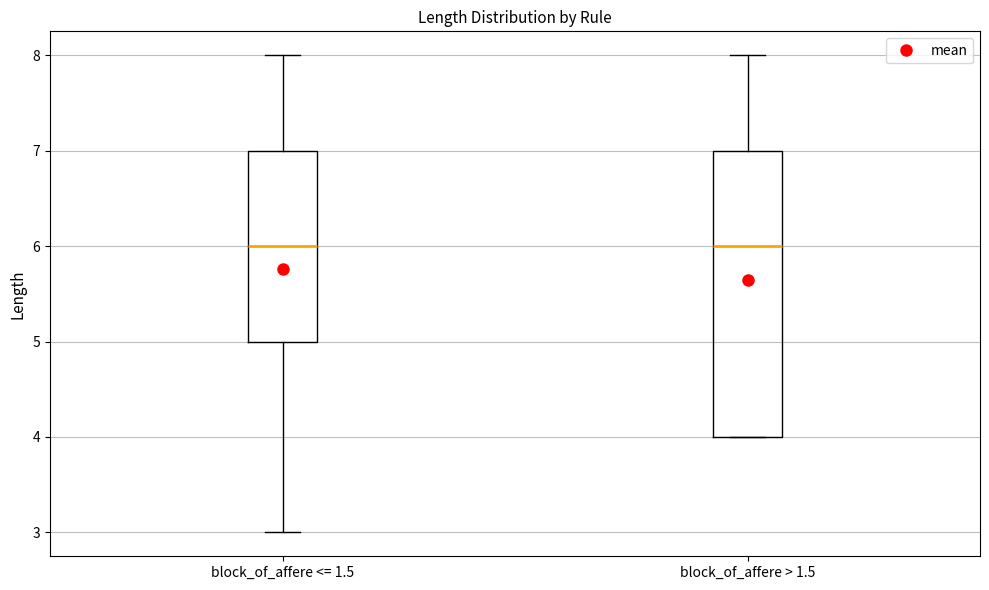

Reading left to right, transcribe this box plot: for each box, give where its median line is, the range the box spans, and where its two whiskers end, as read against the y-axis. The values are not printed on the chart, so give them approximately, as read against the axis.

block_of_affere <= 1.5: median 6, box 5 to 7, whiskers 3 to 8
block_of_affere > 1.5: median 6, box 4 to 7, whiskers 4 to 8